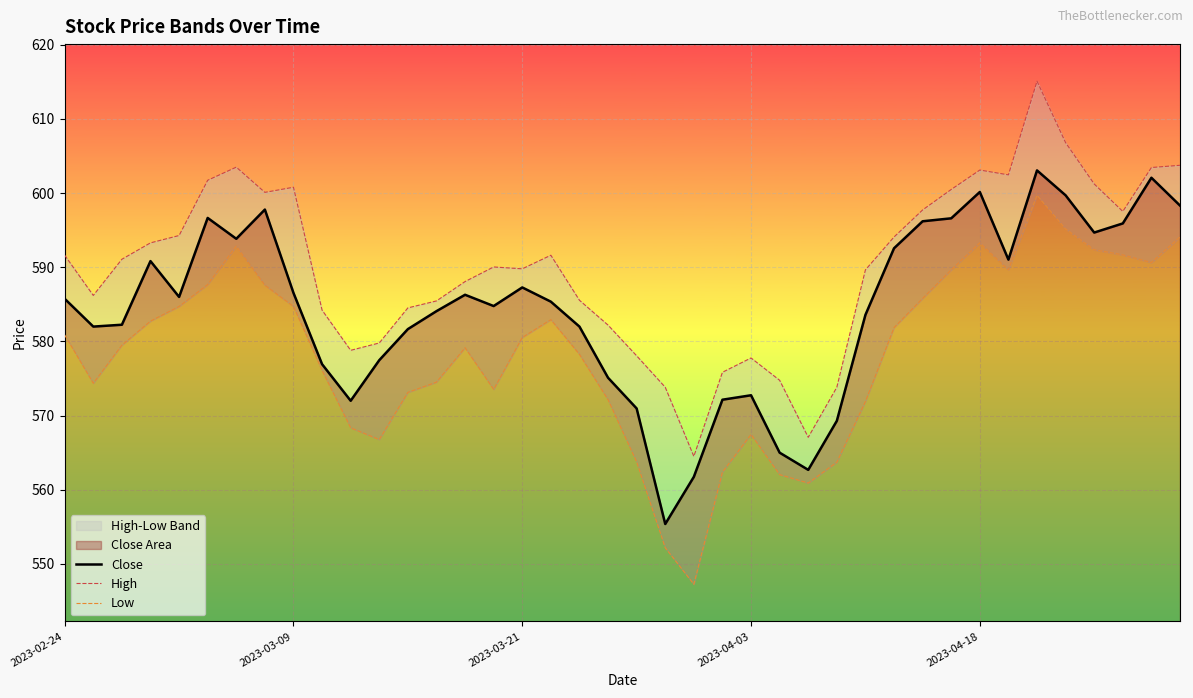

What is the lowest value of the Close series?

555.4